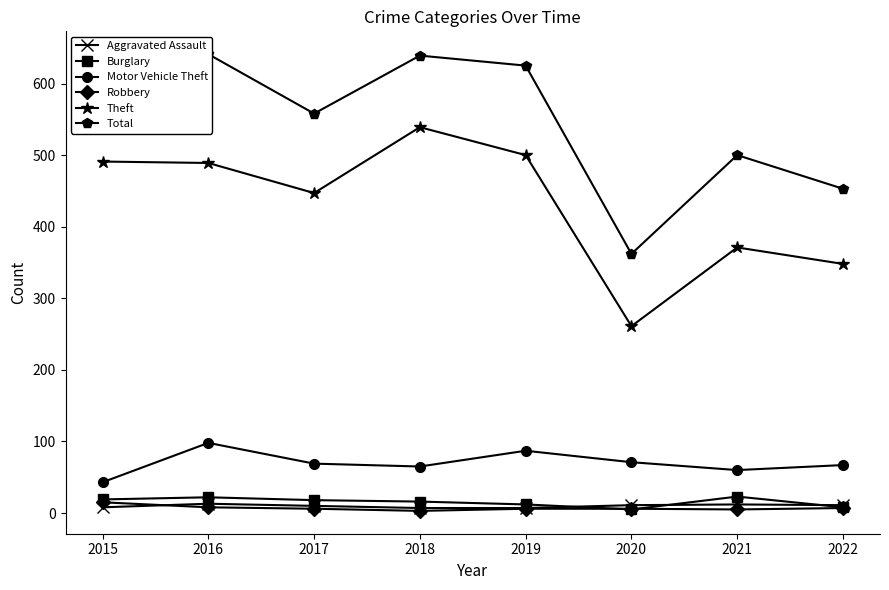

Read the Total value at 2019, to the nearest 5.

625